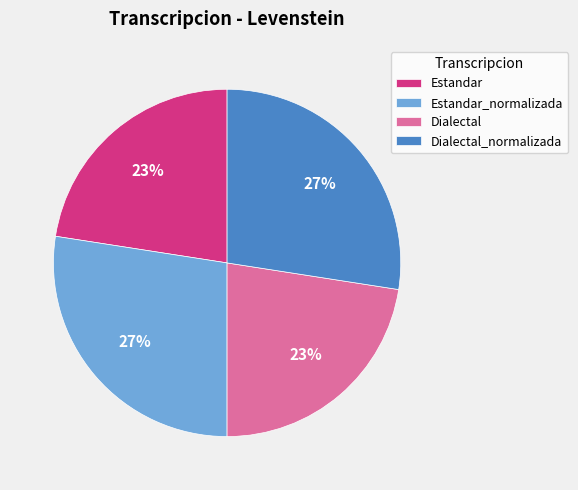

Does Estandar_normalizada represent more than half of the total?

No